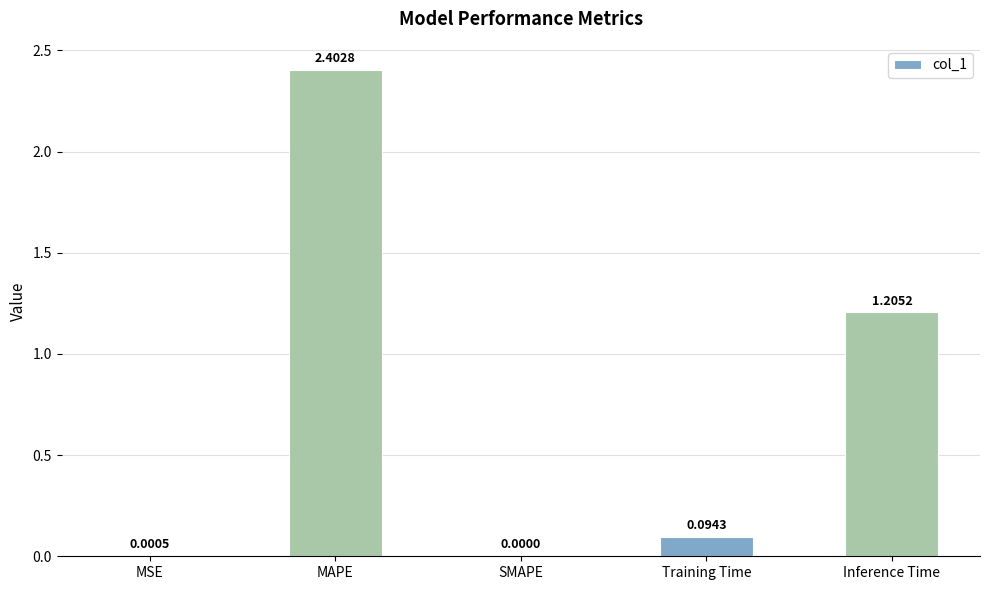

Count the number of data series in this chart.

1